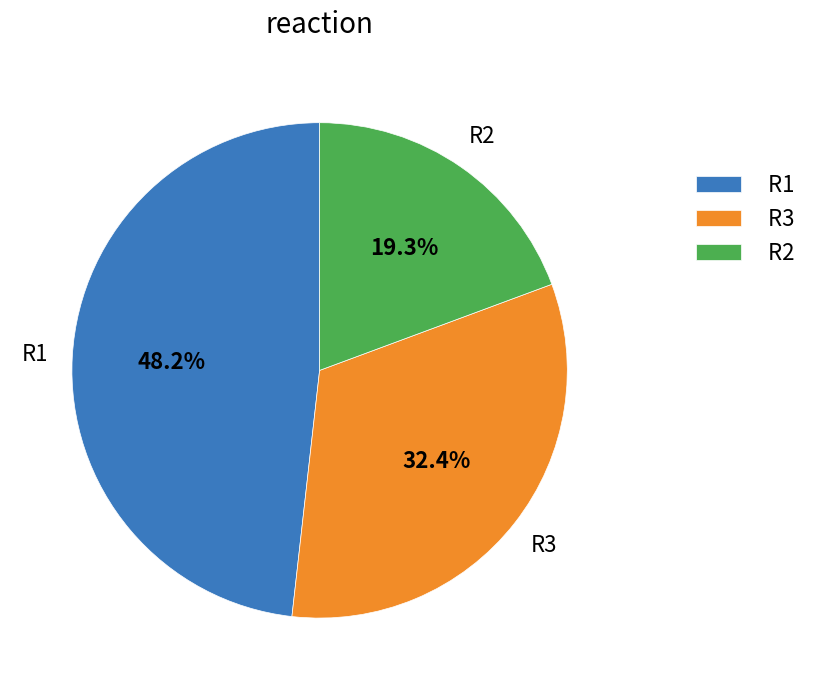

Do R1 and R2 together represent more than half of the pie?

Yes